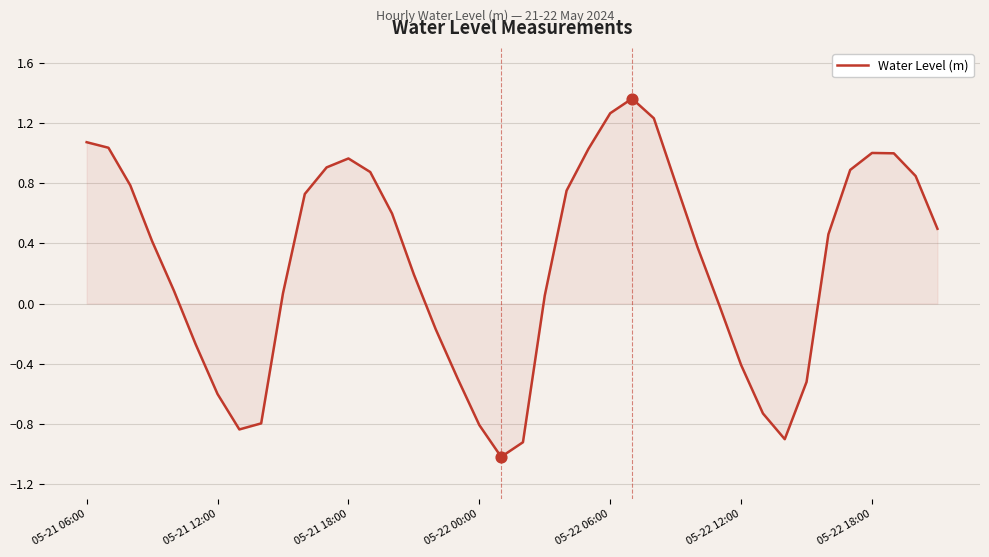

What is the smallest value displayed?

-1.0